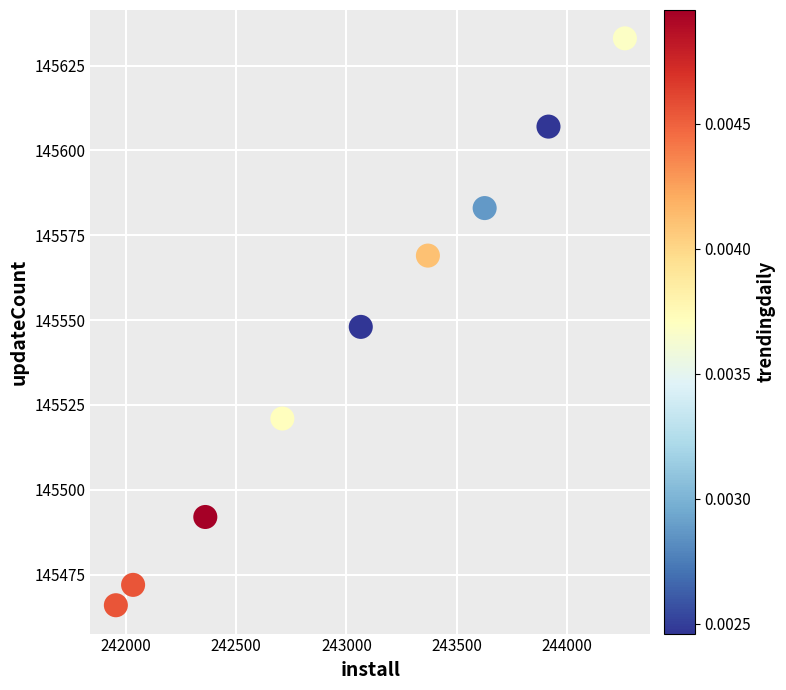

What is the range of Y values (max minus min)?

167